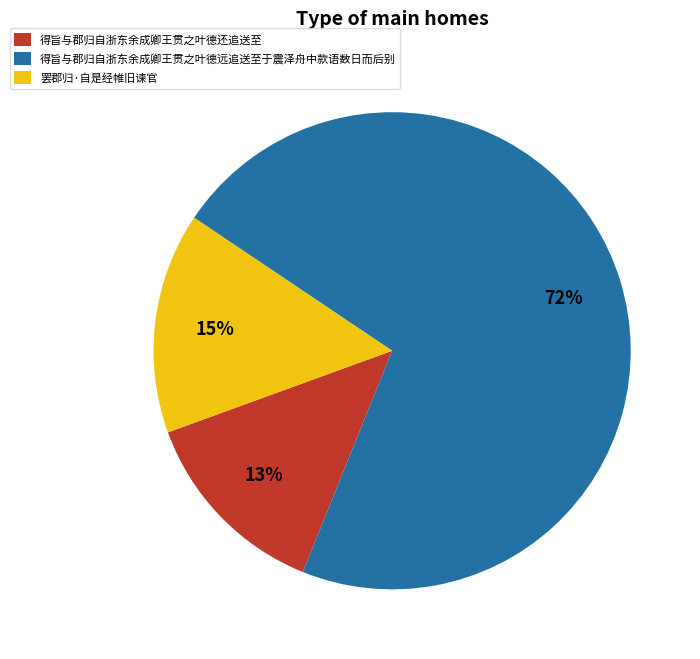

How many slices are in this pie chart?

3